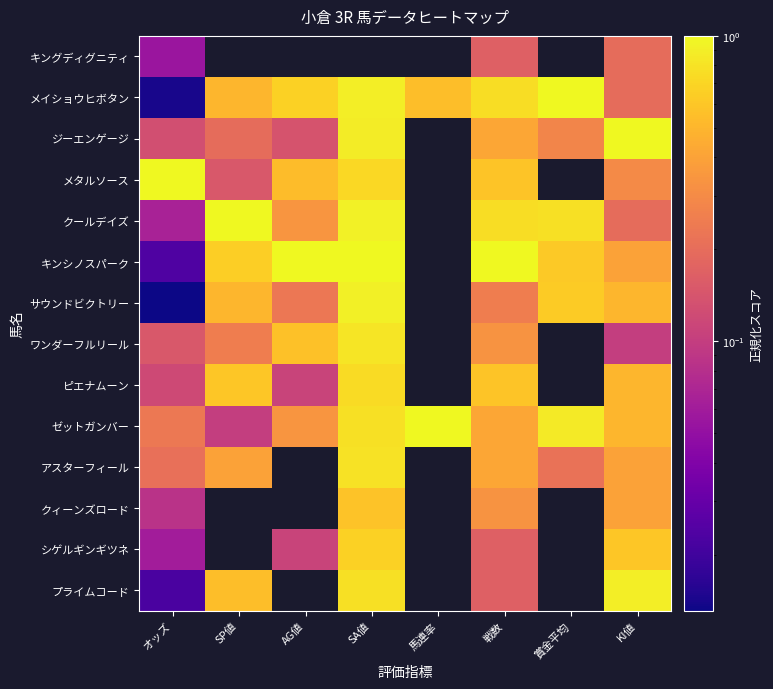

Reading left to right, what are all the values shown in this chart?

キングディグニティ: オッズ=0.1	SP値=0.0	AG値=0.0	SA値=0.0	馬連率=0.0	戦数=0.2	賞金平均=0.0	KI値=0.2
メイショウヒボタン: オッズ=0.0	SP値=0.5	AG値=0.7	SA値=0.9	馬連率=0.6	戦数=0.8	賞金平均=1.0	KI値=0.2
ジーエンゲージ: オッズ=0.1	SP値=0.2	AG値=0.1	SA値=0.9	馬連率=0.0	戦数=0.4	賞金平均=0.3	KI値=1.0
メタルソース: オッズ=1.0	SP値=0.1	AG値=0.5	SA値=0.7	馬連率=0.0	戦数=0.6	賞金平均=0.0	KI値=0.3
クールデイズ: オッズ=0.1	SP値=1.0	AG値=0.3	SA値=0.9	馬連率=0.0	戦数=0.8	賞金平均=0.8	KI値=0.2
キンシノスパーク: オッズ=0.0	SP値=0.7	AG値=1.0	SA値=1.0	馬連率=0.0	戦数=1.0	賞金平均=0.6	KI値=0.4
サウンドビクトリー: オッズ=0.0	SP値=0.5	AG値=0.2	SA値=0.9	馬連率=0.0	戦数=0.2	賞金平均=0.6	KI値=0.5
ワンダーフルリール: オッズ=0.1	SP値=0.2	AG値=0.6	SA値=0.8	馬連率=0.0	戦数=0.3	賞金平均=0.0	KI値=0.1
ピエナムーン: オッズ=0.1	SP値=0.6	AG値=0.1	SA値=0.7	馬連率=0.0	戦数=0.6	賞金平均=0.0	KI値=0.5
ゼットガンバー: オッズ=0.2	SP値=0.1	AG値=0.3	SA値=0.8	馬連率=1.0	戦数=0.4	賞金平均=0.9	KI値=0.5
アスターフィール: オッズ=0.2	SP値=0.4	AG値=0.0	SA値=0.8	馬連率=0.0	戦数=0.4	賞金平均=0.2	KI値=0.4
クィーンズロード: オッズ=0.1	SP値=0.0	AG値=0.0	SA値=0.6	馬連率=0.0	戦数=0.3	賞金平均=0.0	KI値=0.4
シゲルギンギツネ: オッズ=0.1	SP値=0.0	AG値=0.1	SA値=0.7	馬連率=0.0	戦数=0.2	賞金平均=0.0	KI値=0.6
プライムコード: オッズ=0.0	SP値=0.6	AG値=0.0	SA値=0.8	馬連率=0.0	戦数=0.2	賞金平均=0.0	KI値=0.9